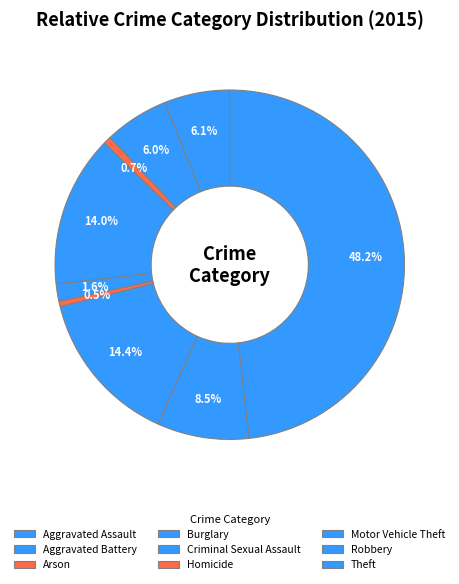

Is there a majority slice in this chart?

No